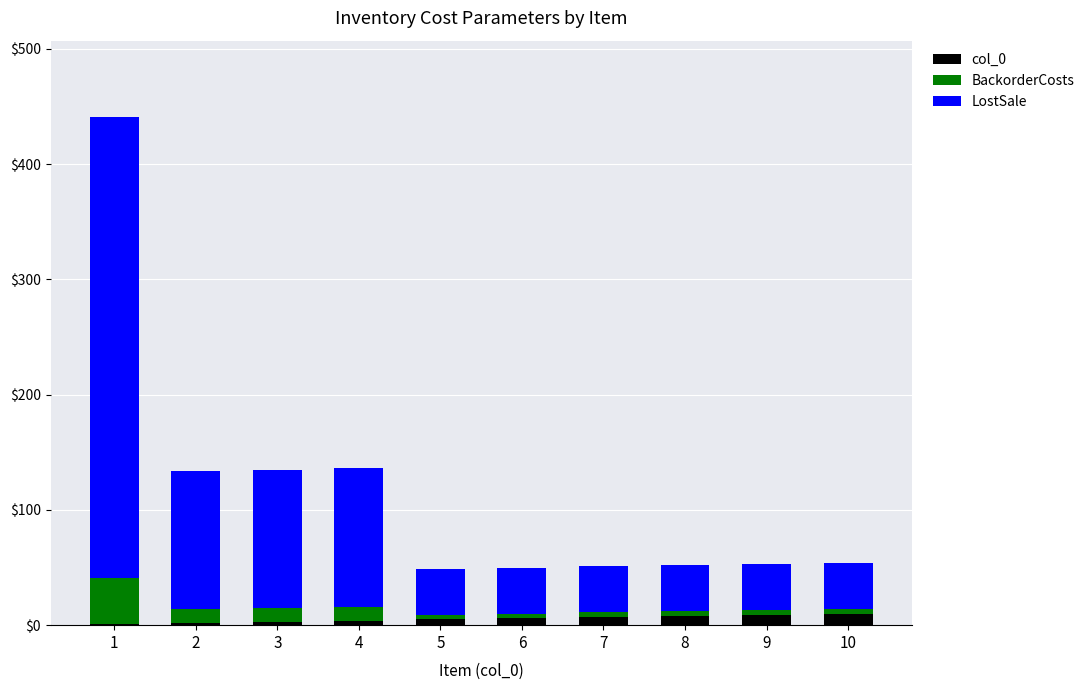

True or false: LostSale has a value of 61 at 6.

False